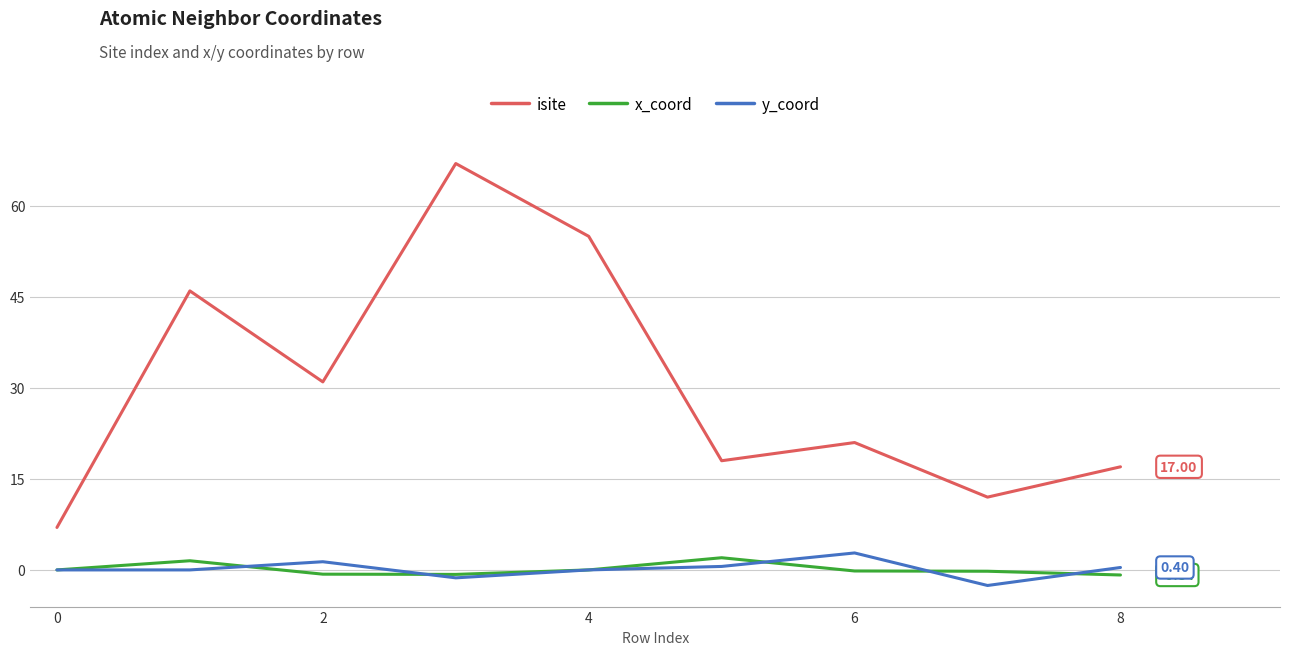

Which series has the largest range (max minus min)?

isite